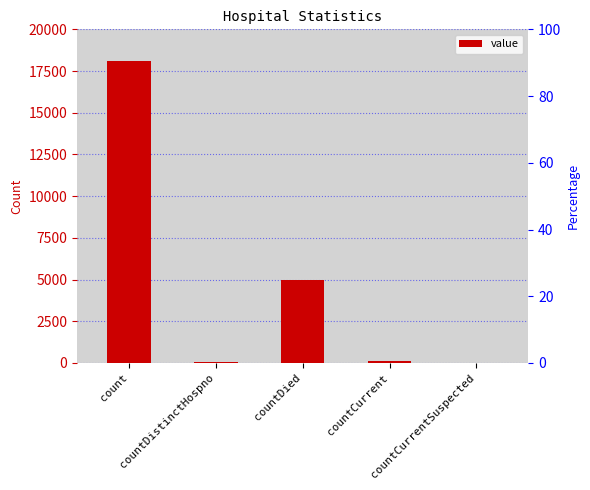

Which has a higher value, count or countCurrent?

count